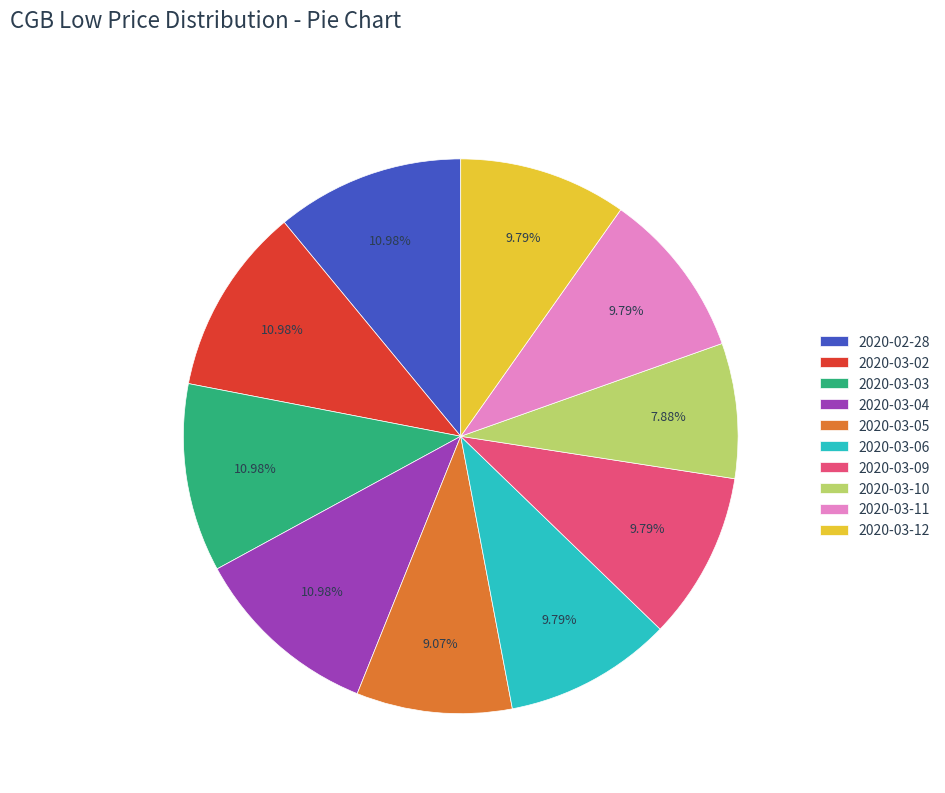

Is there any slice that represents more than half of the pie?

No